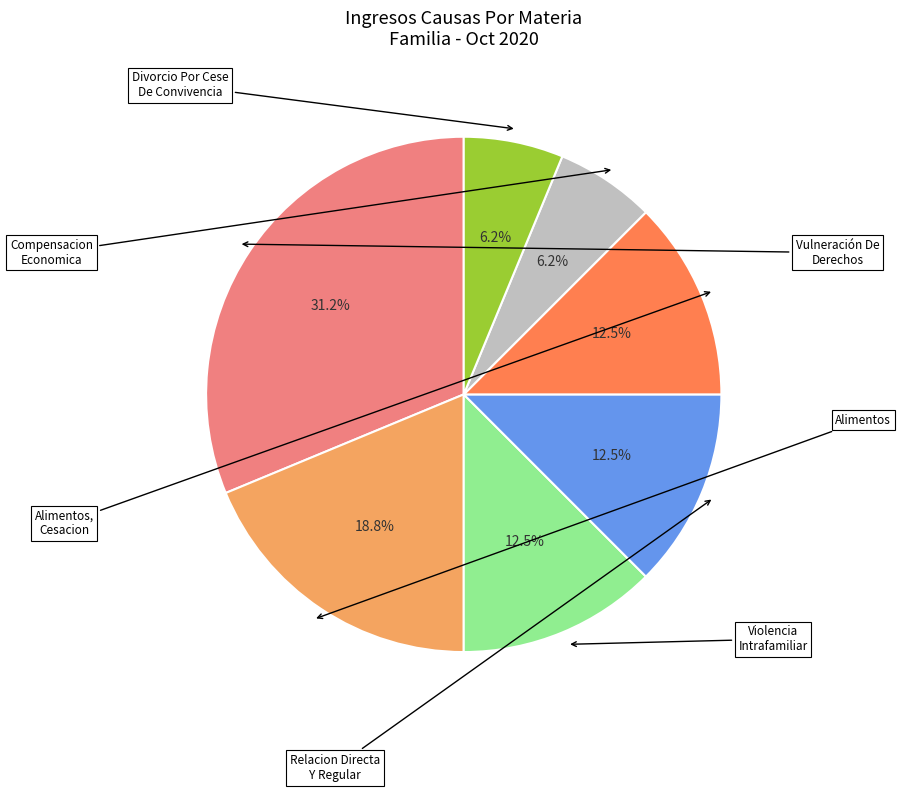

Does any single category account for the majority?

No